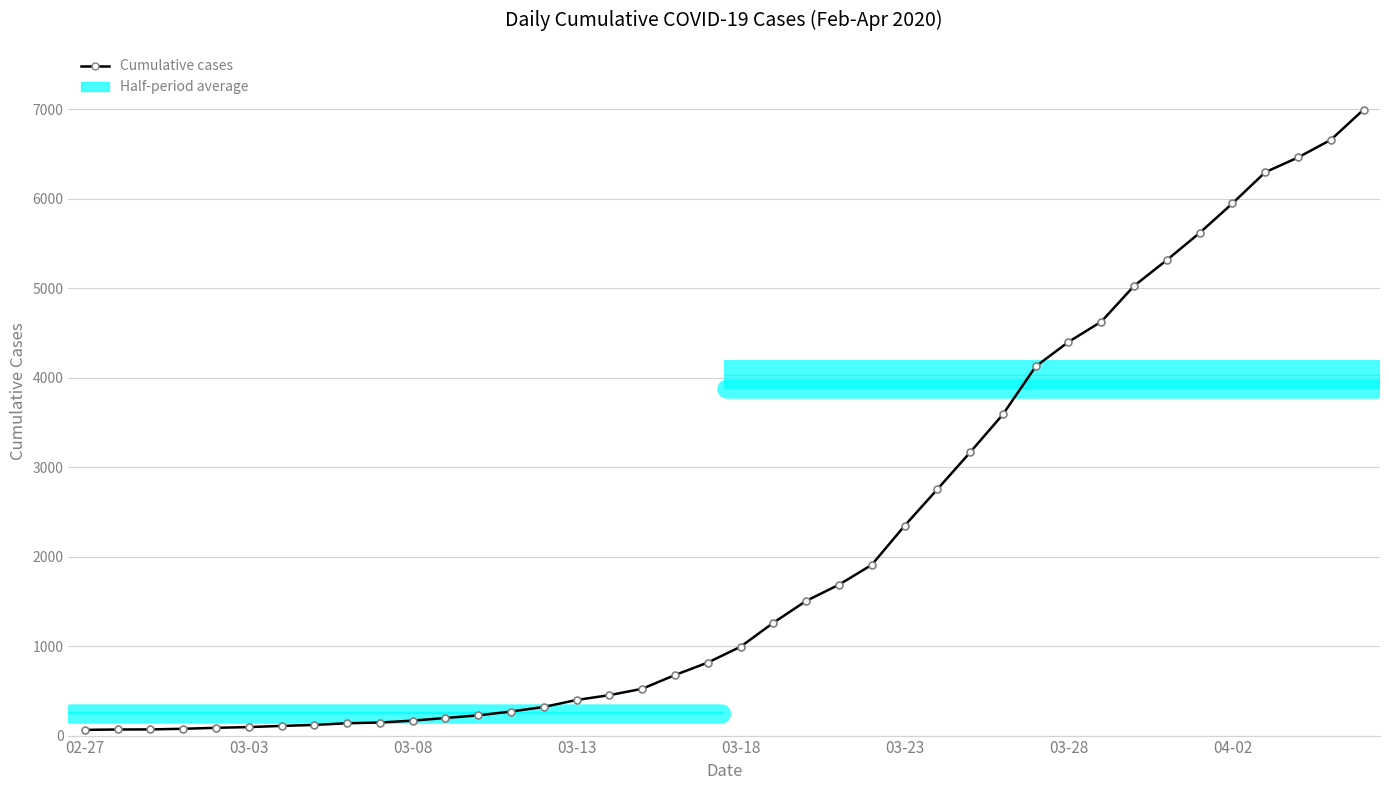

Reading left to right, what are all the values shown in this chart?

64	68	69	76	87	95	108	119	138	146	167	197	226	269	320	398	452	523	677	816	993	1261	1505	1686	1908	2344	2752	3165	3589	4125	4399	4625	5025	5314	5617	5947	6295	6460	6657	6995